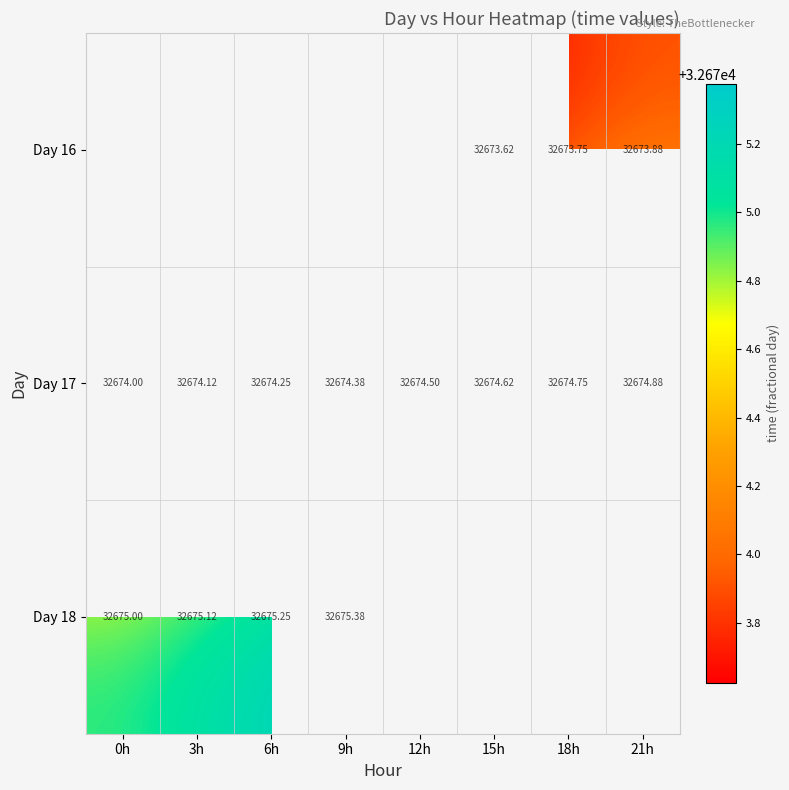

What is the smallest value displayed?

32673.6